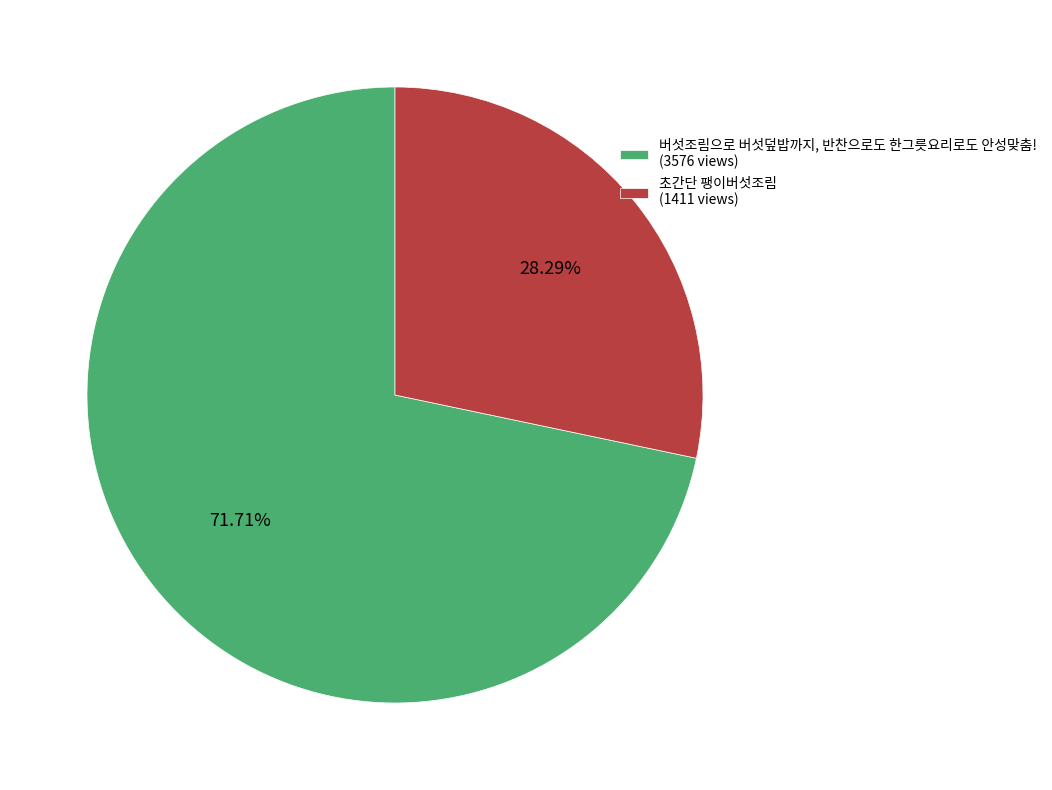

Which has a higher value, 초간단 팽이버섯조림 (1411 views) or 버섯조림으로 버섯덮밥까지, 반찬으로도 한그릇요리로도 안성맞춤! (3576 views)?

버섯조림으로 버섯덮밥까지, 반찬으로도 한그릇요리로도 안성맞춤! (3576 views)